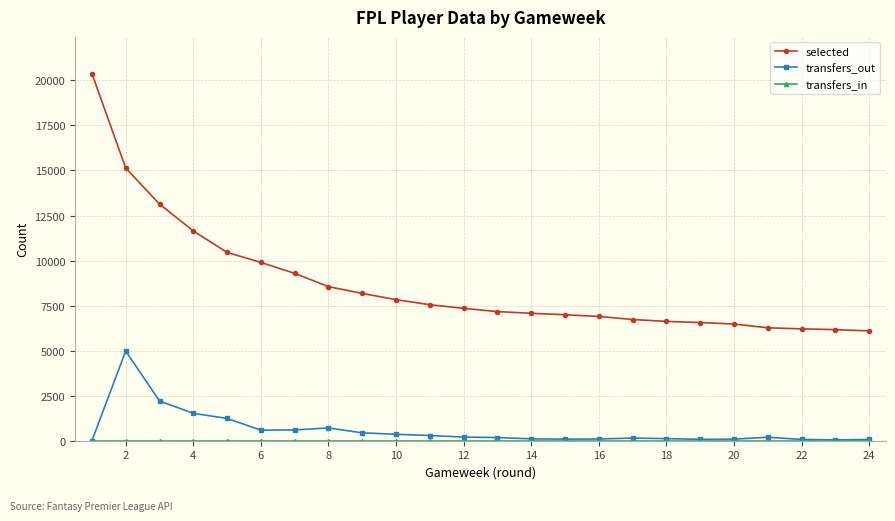

What is the difference between the maximum and second lowest values in the selected series?

14212